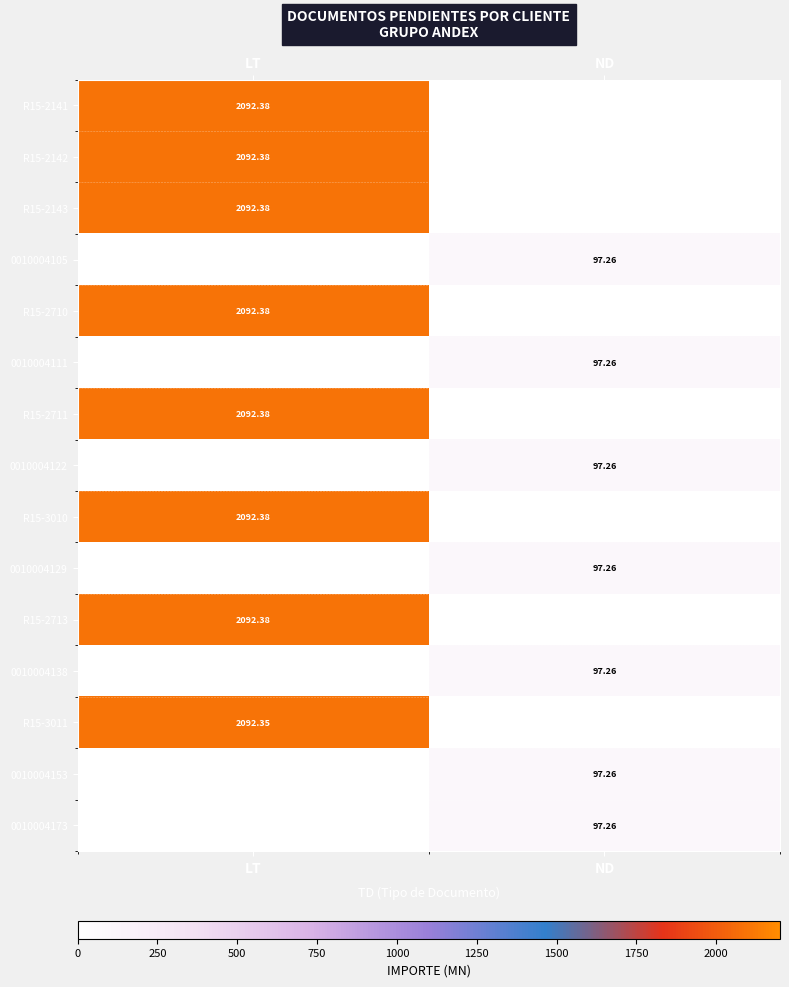

Count the number of data series in this chart.

15